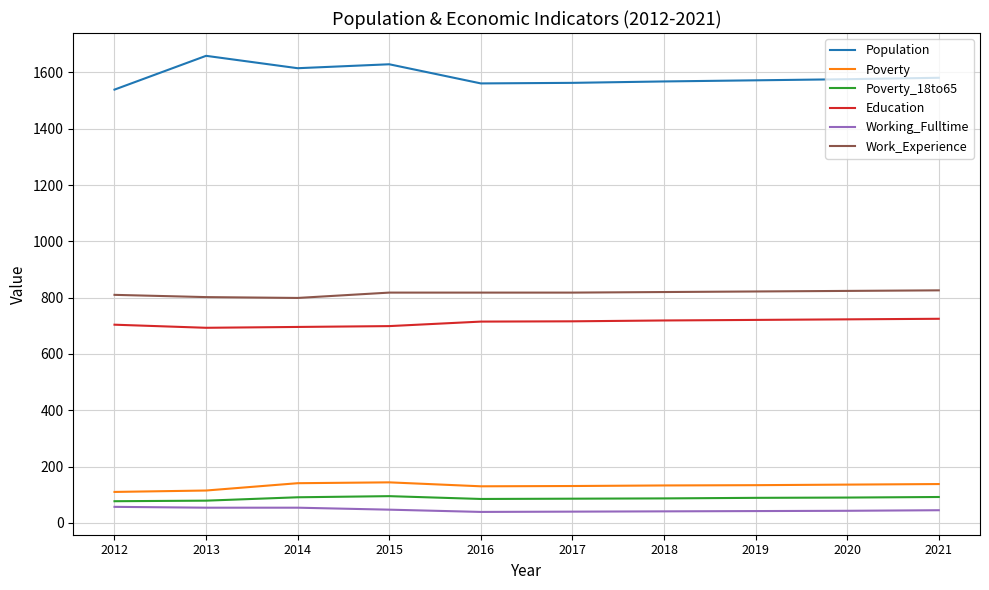

What value does the Poverty_18to65 series have at 2021, to the nearest 5?

90